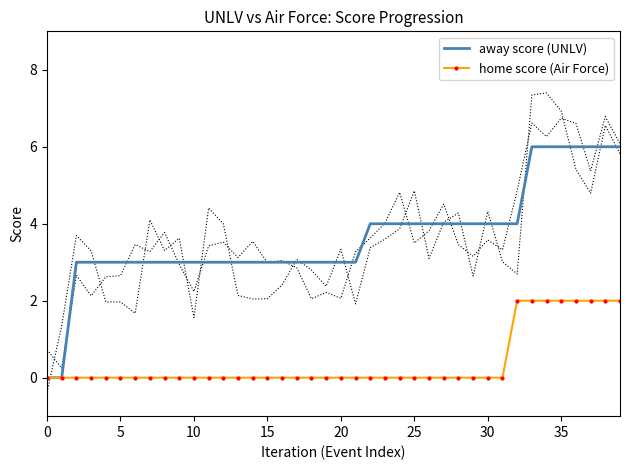

Reading right to left, extract all data points from this chart.

away score (UNLV): 6	6	6	6	6	6	6	4	4	4	4	4	4	4	4	4	4	4	3	3	3	3	3	3	3	3	3	3	3	3	3	3	3	3	3	3	3	3	0	0
home score (Air Force): 2	2	2	2	2	2	2	2	0	0	0	0	0	0	0	0	0	0	0	0	0	0	0	0	0	0	0	0	0	0	0	0	0	0	0	0	0	0	0	0